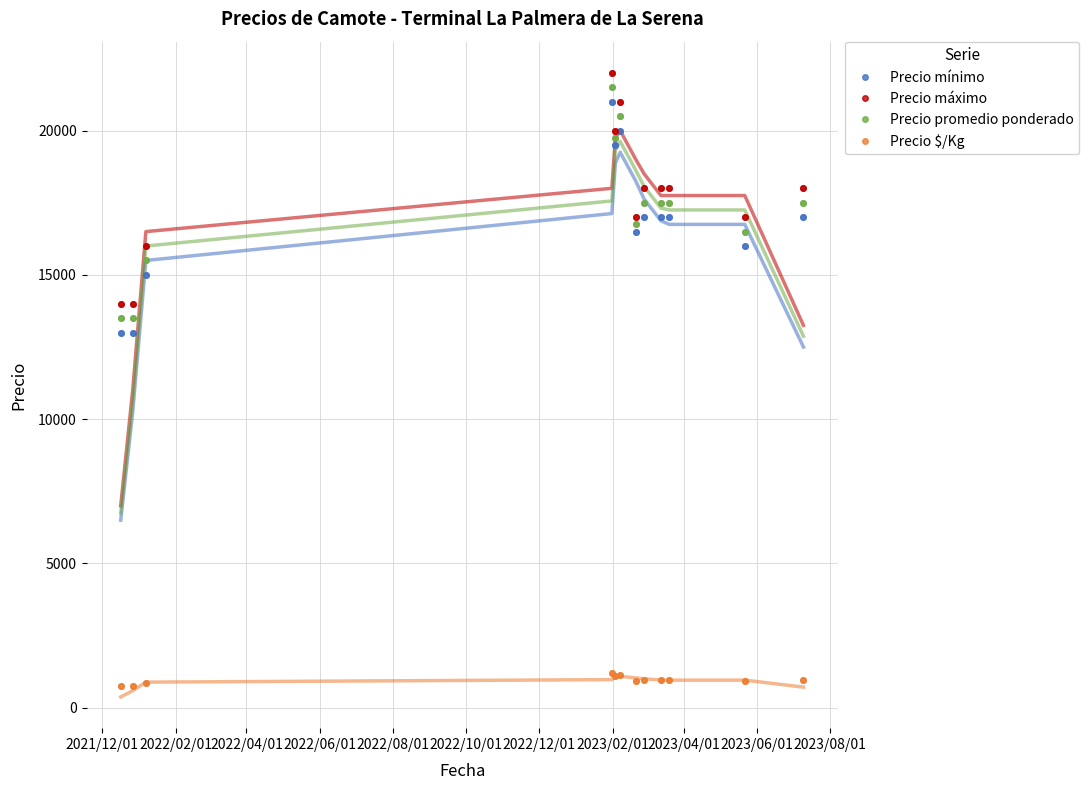

True or false: Precio máximo and Precio $/Kg cross at least once.

False